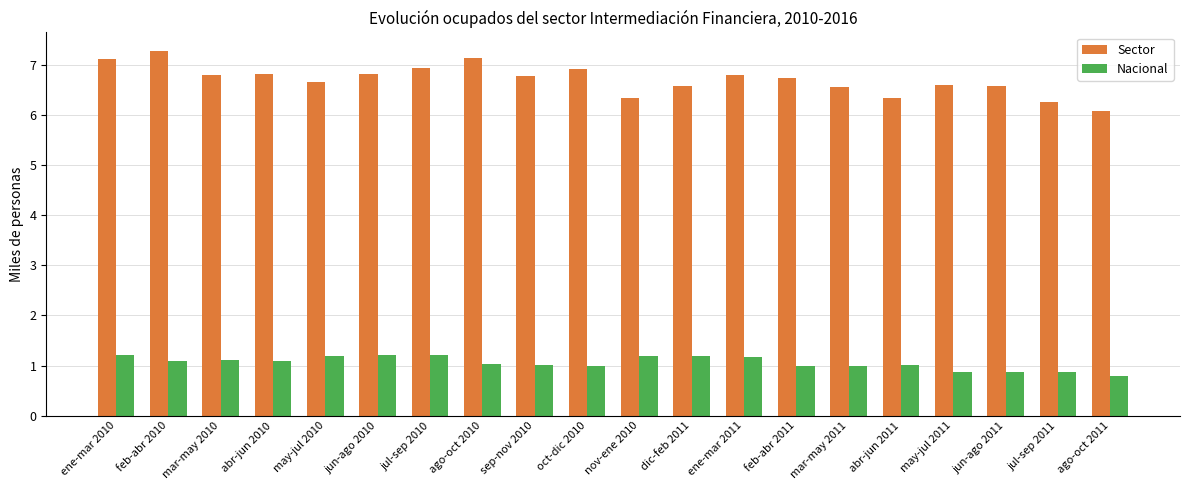

Which category has the lowest value in the Sector series?

ago-oct 2011